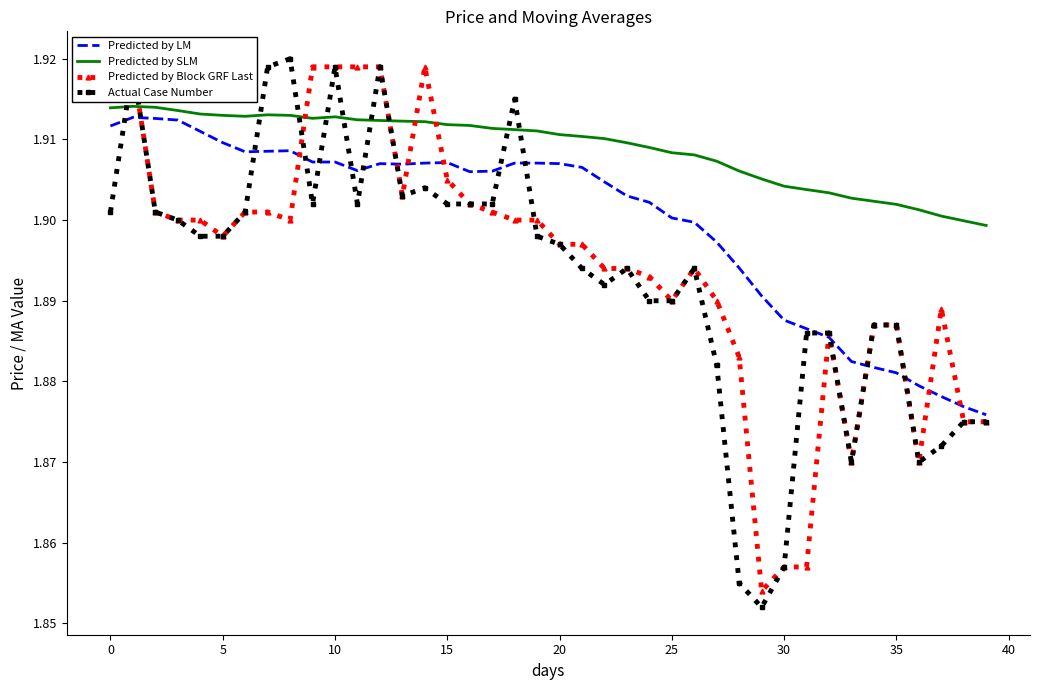

Which series has the widest spread of values?

Actual Case Number